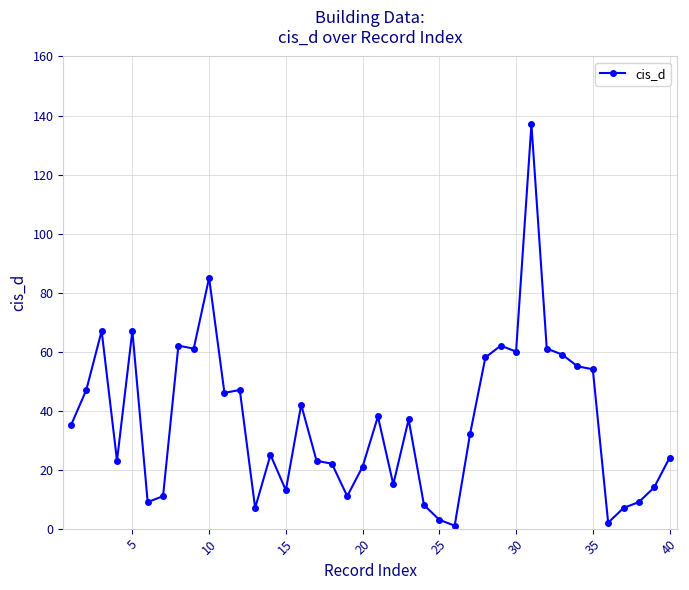

What is the maximum value shown in the chart?

137